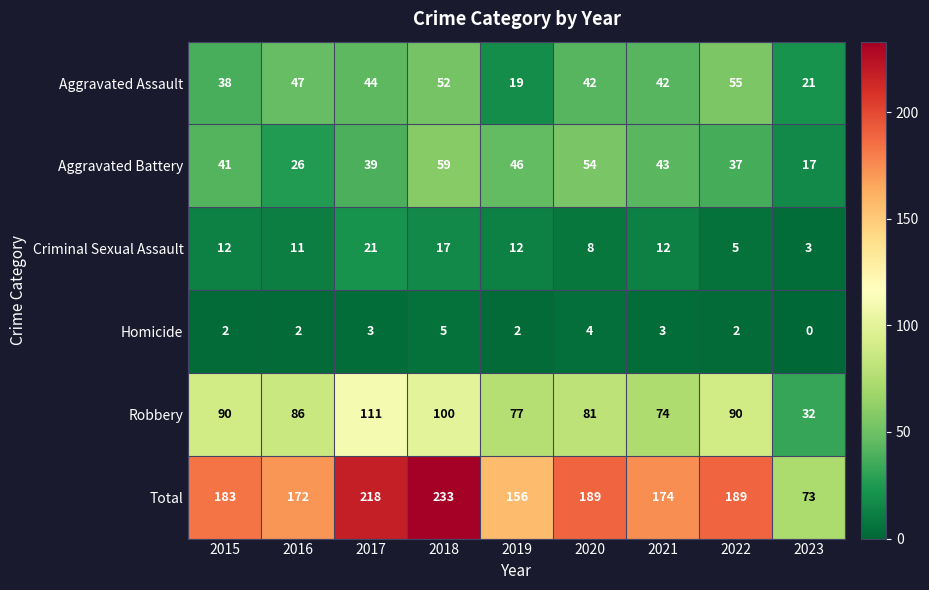

Is the value of Total at 2016 greater than the value of Robbery at 2021?

Yes